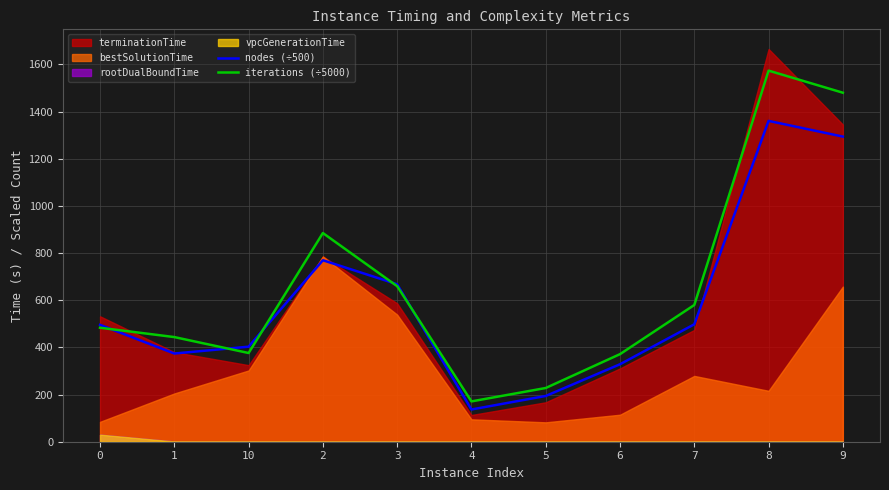

What is the maximum value for nodes (÷500)?

1360.3